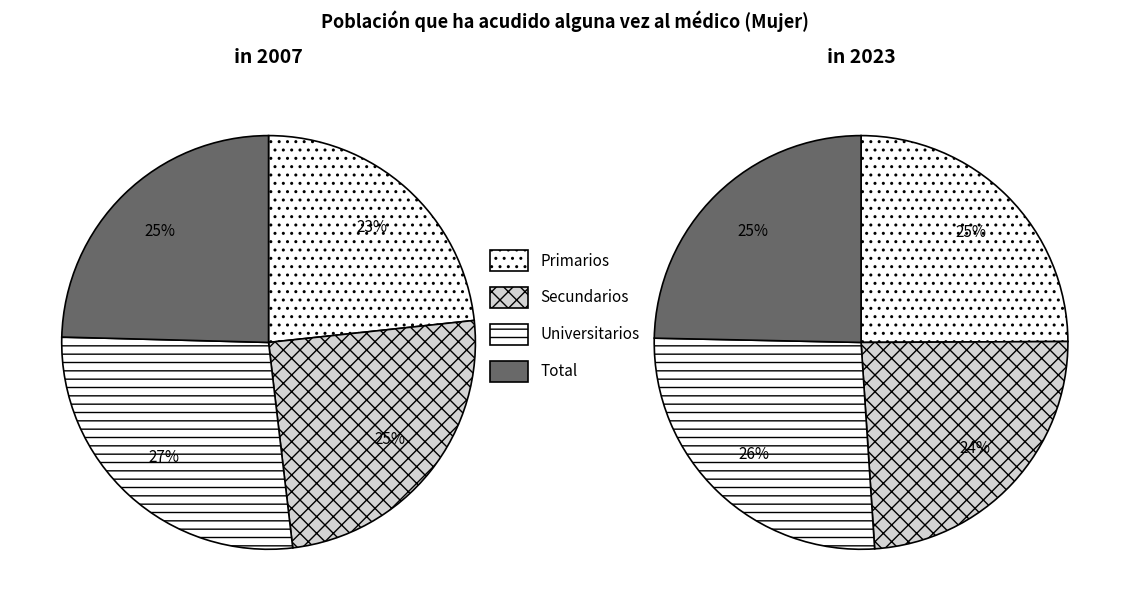

To the nearest percent, what percentage of the pie is Universitarios?

27%